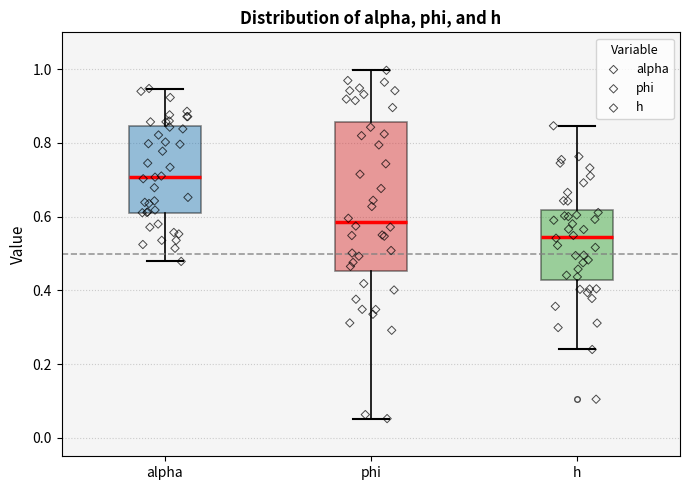

Which box has the lowest median line?

h